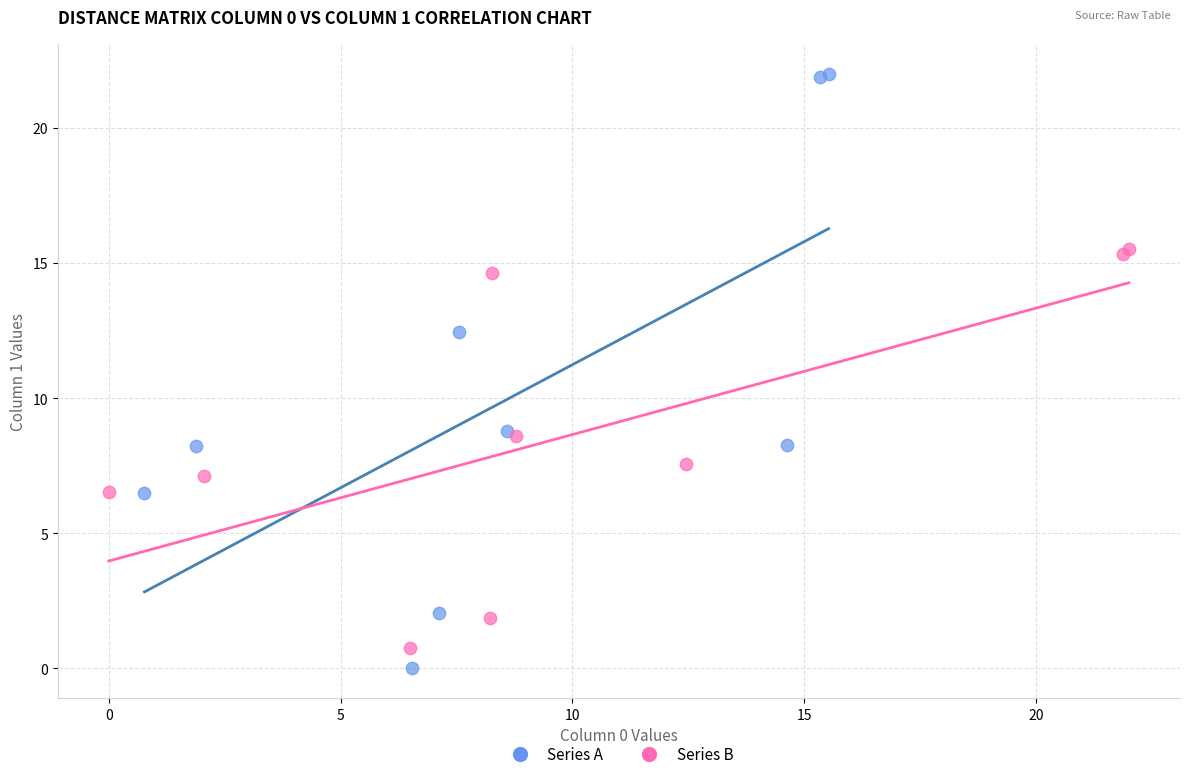

What are all the series names shown in the legend?

Series A, Series B